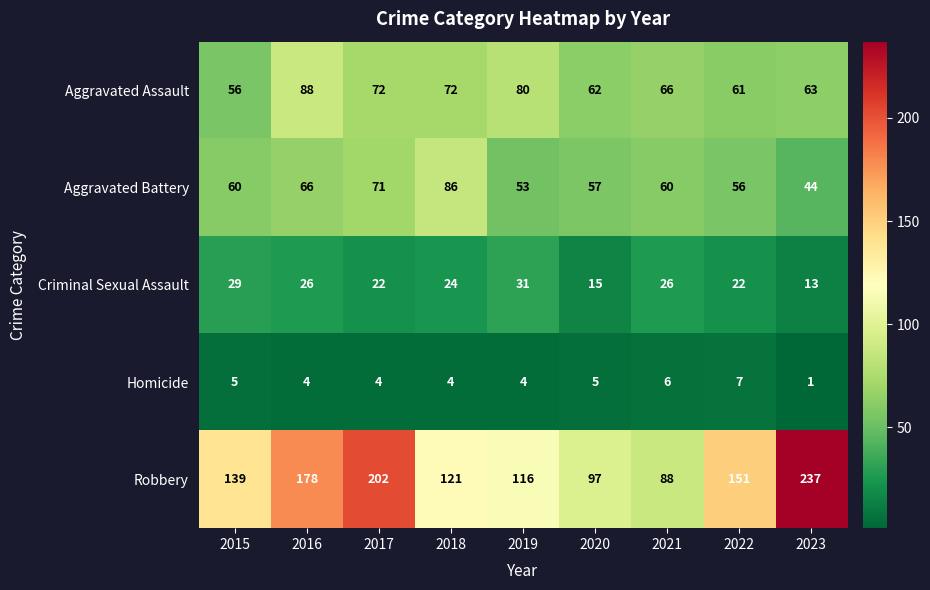

What is the difference between the maximum and minimum values in the Criminal Sexual Assault series?

18